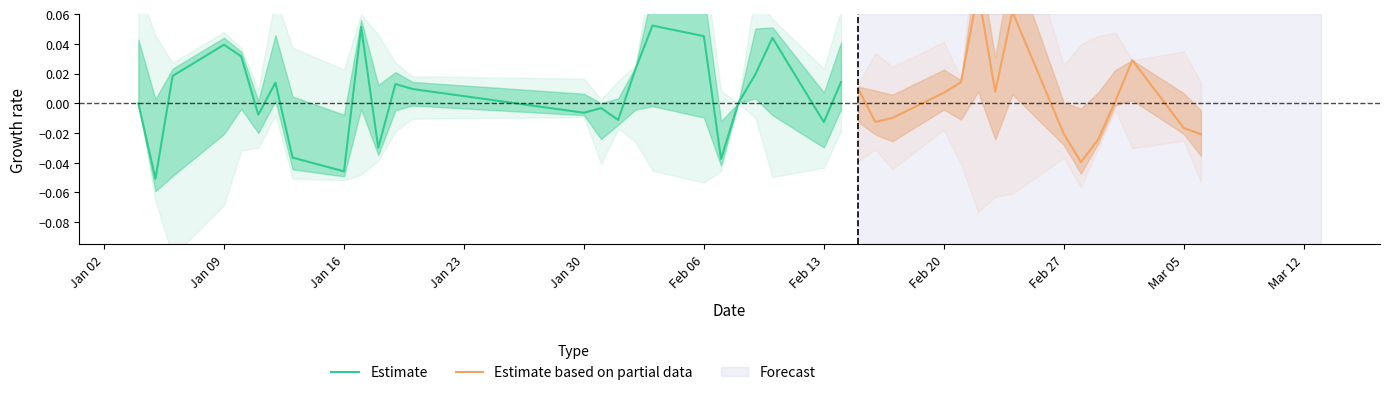

True or false: low and high intersect in this chart.

False